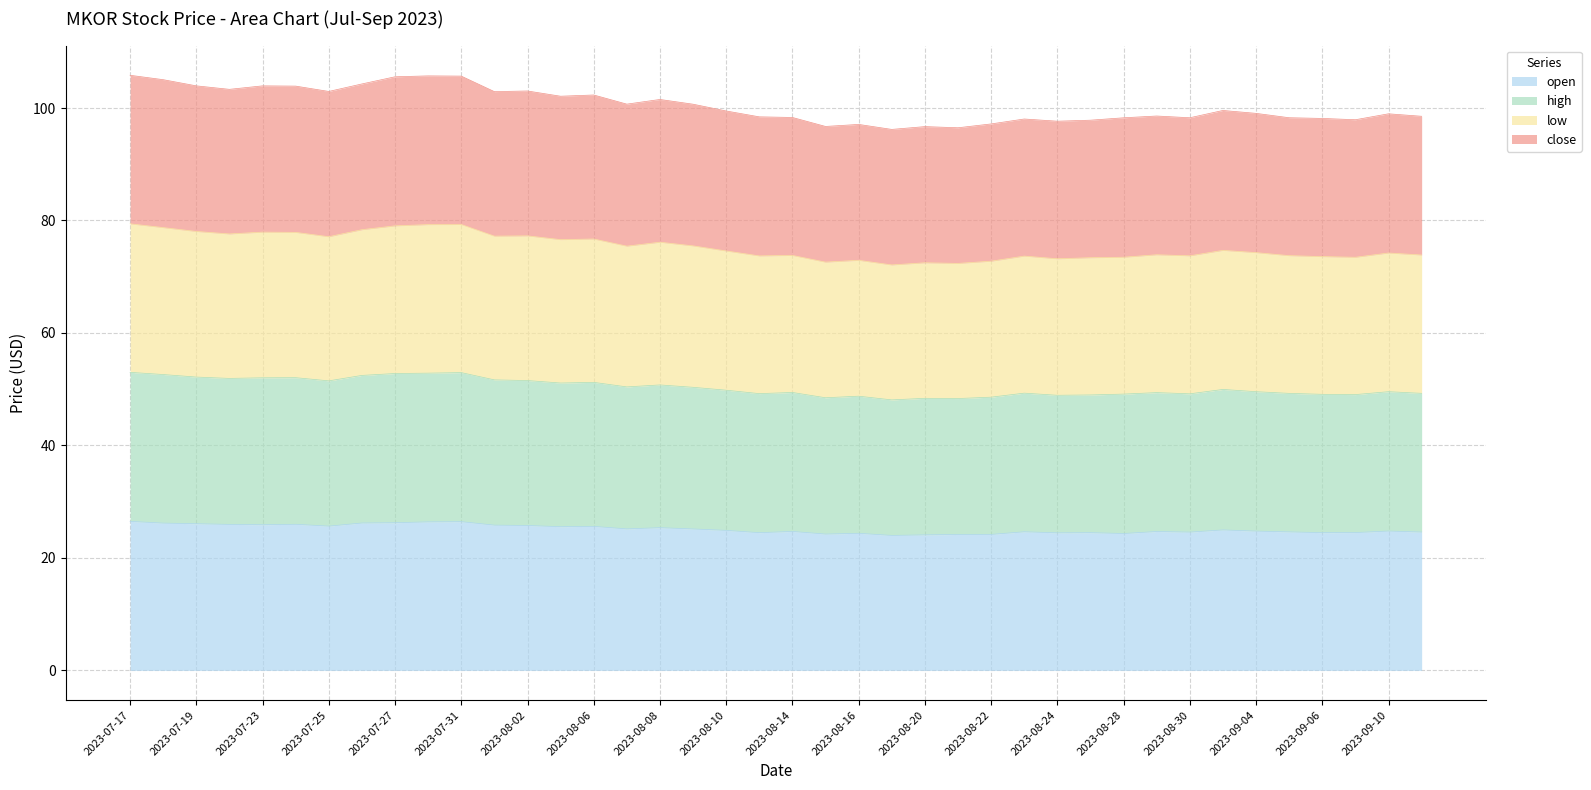

Rank the series by their maximum value, from lowest to highest.

open, close, low, high